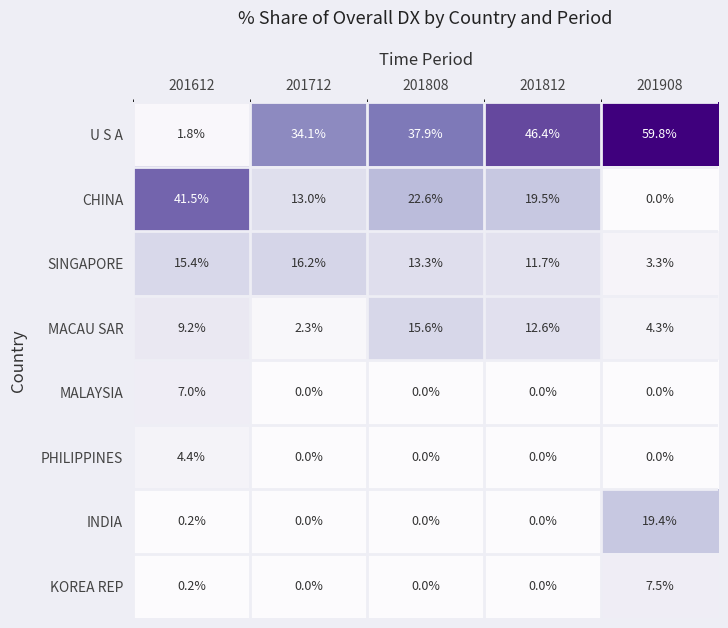

What is the average value of the MALAYSIA series?

1.4